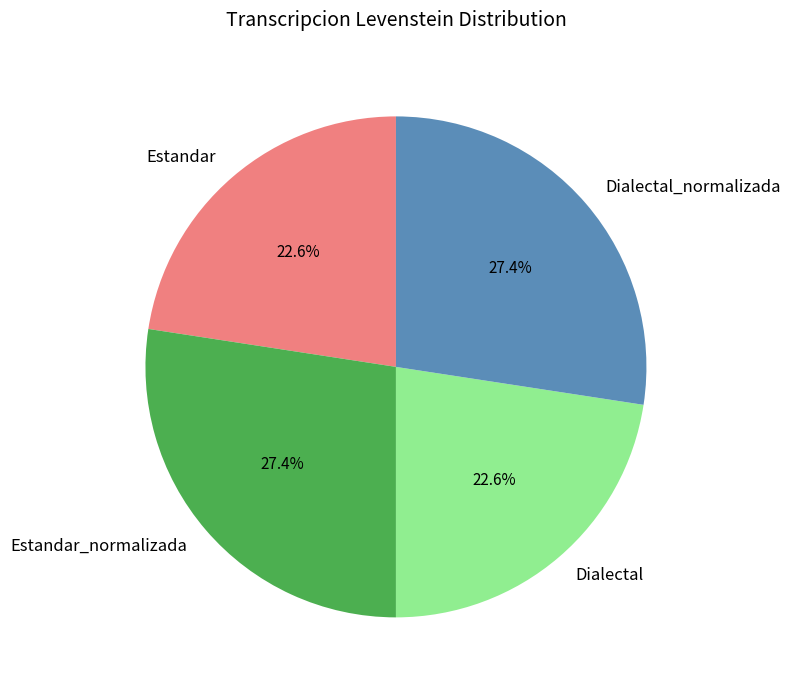

Is there any slice that represents more than half of the pie?

No